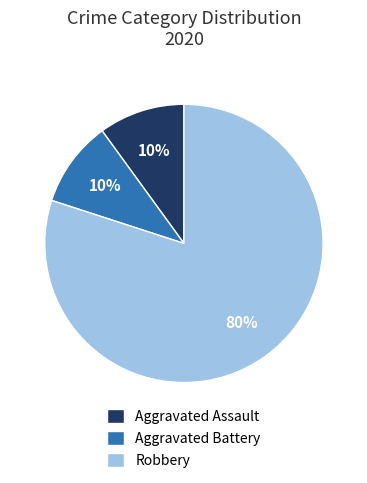

What percentage is the Aggravated Battery slice, to the nearest percent?

10%